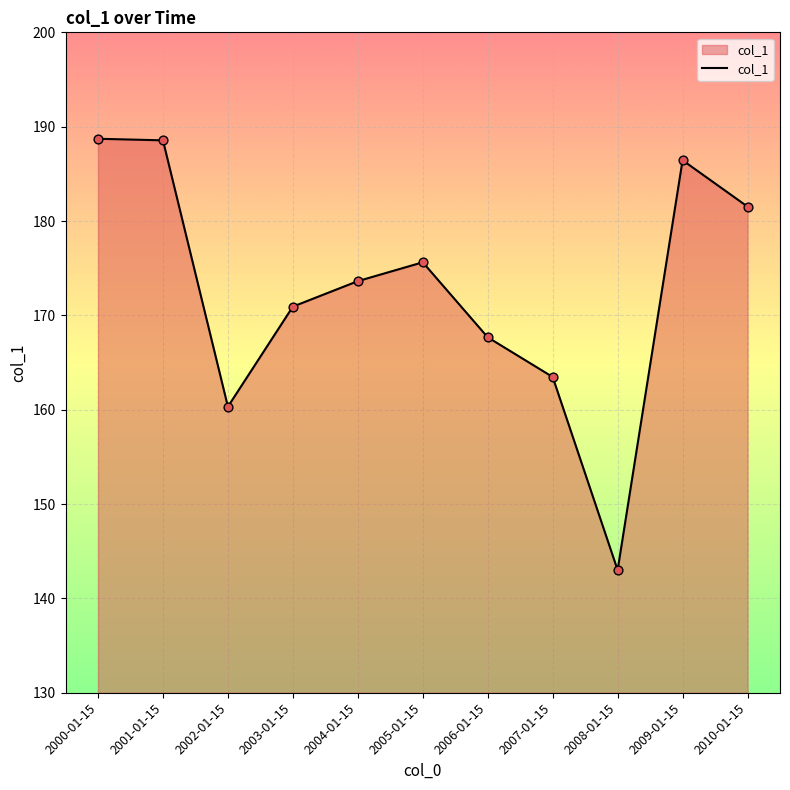

What is the change in value from 2007-01-15 to 2010-01-15?

+18.1